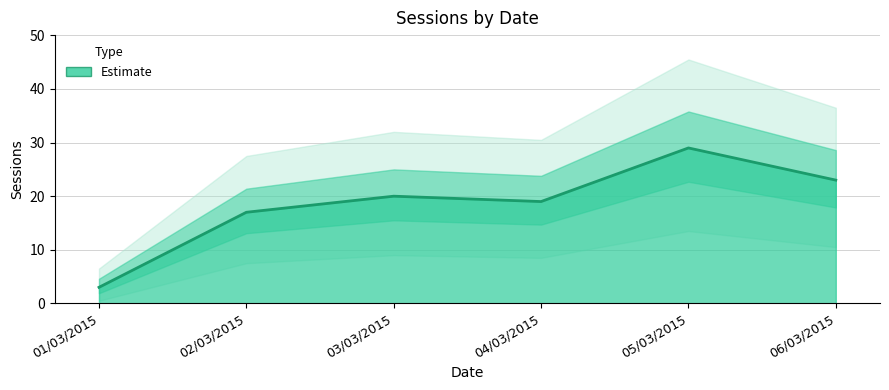

List the labels in order of value, largest first.

05/03/2015, 06/03/2015, 03/03/2015, 04/03/2015, 02/03/2015, 01/03/2015